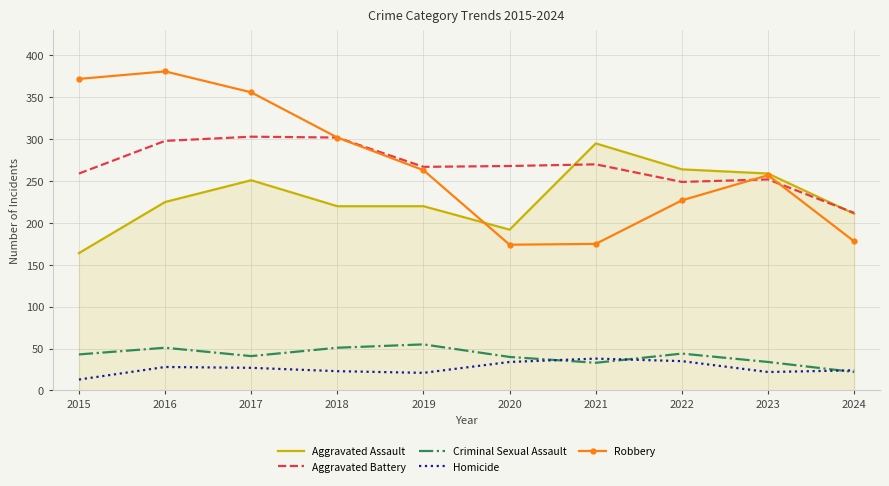

Where does the Robbery series first go above 263?

2015